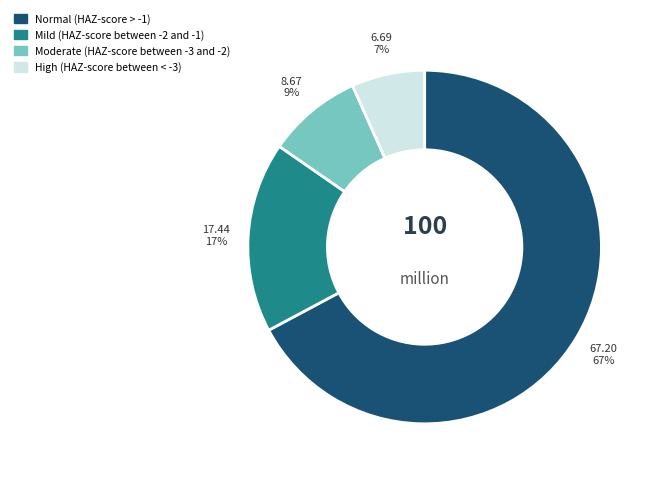

Is it true that Mild (HAZ-score between -2 and -1) is 5% of the pie?

False